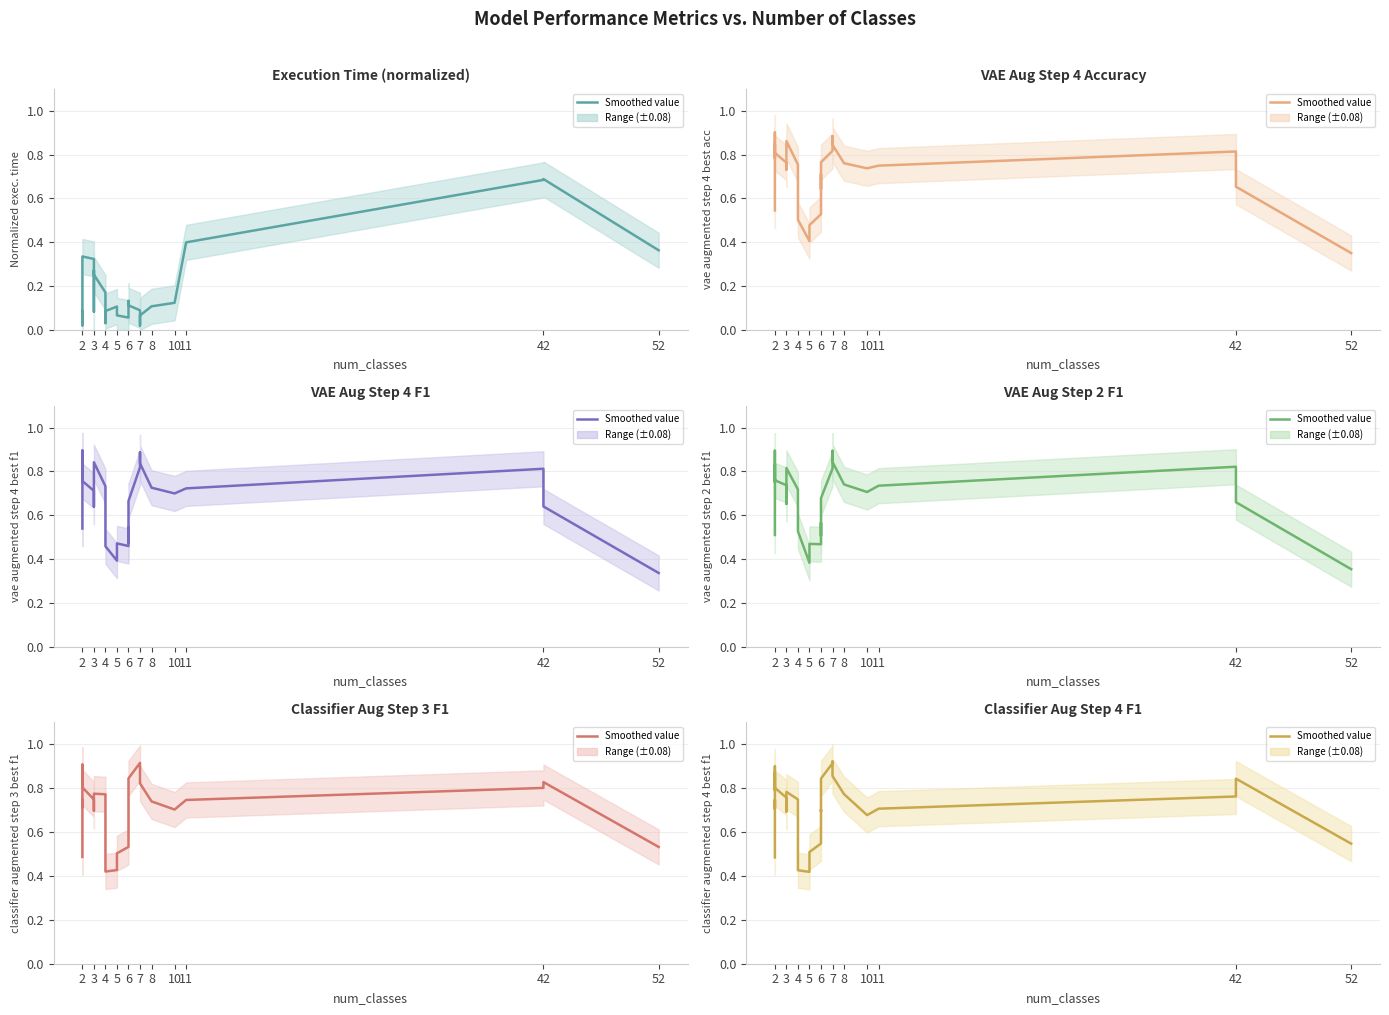

Which has a higher value, 4 or 8?

8